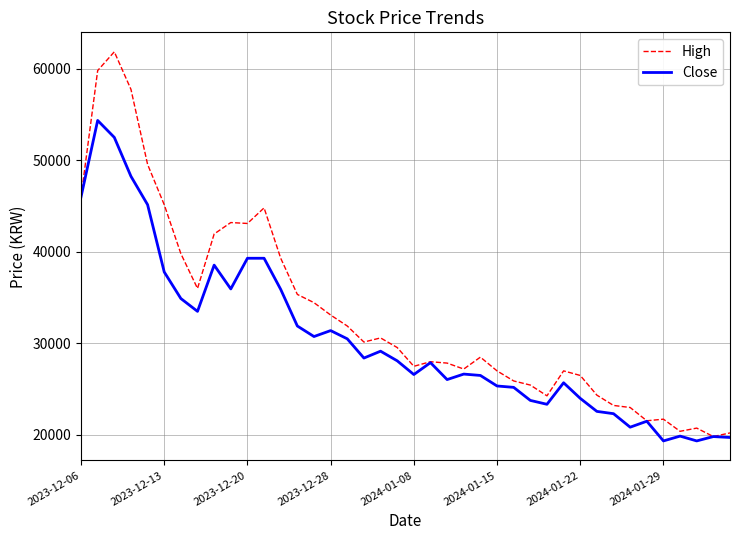

Which series has the largest total across all categories?

High